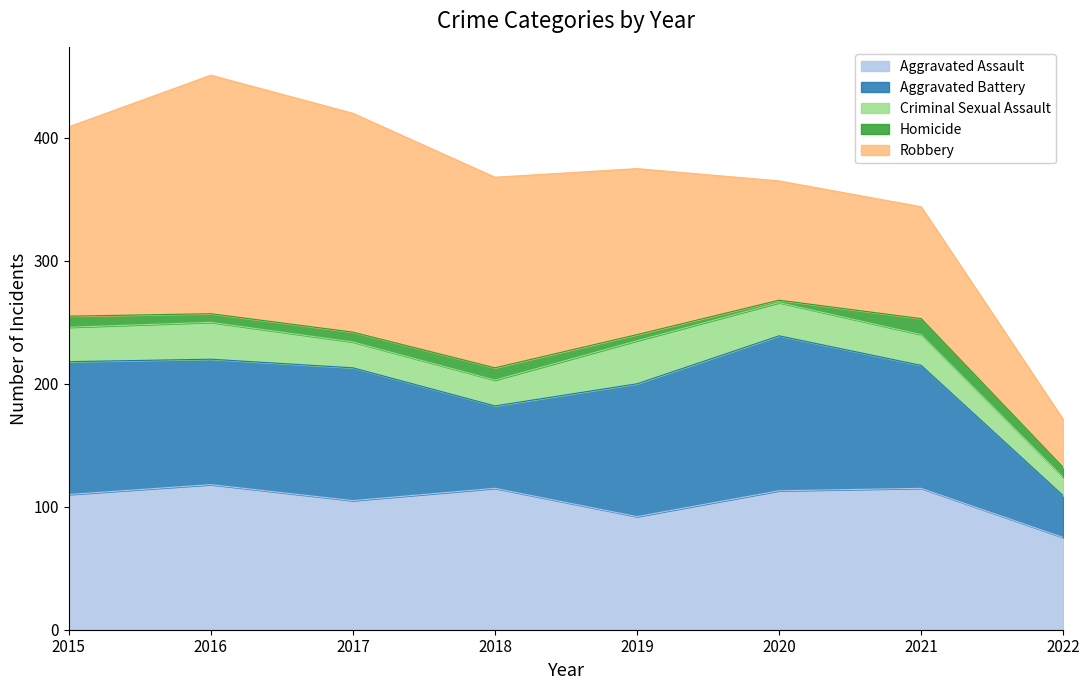

At how many categories does at least one series exceed 47?

8